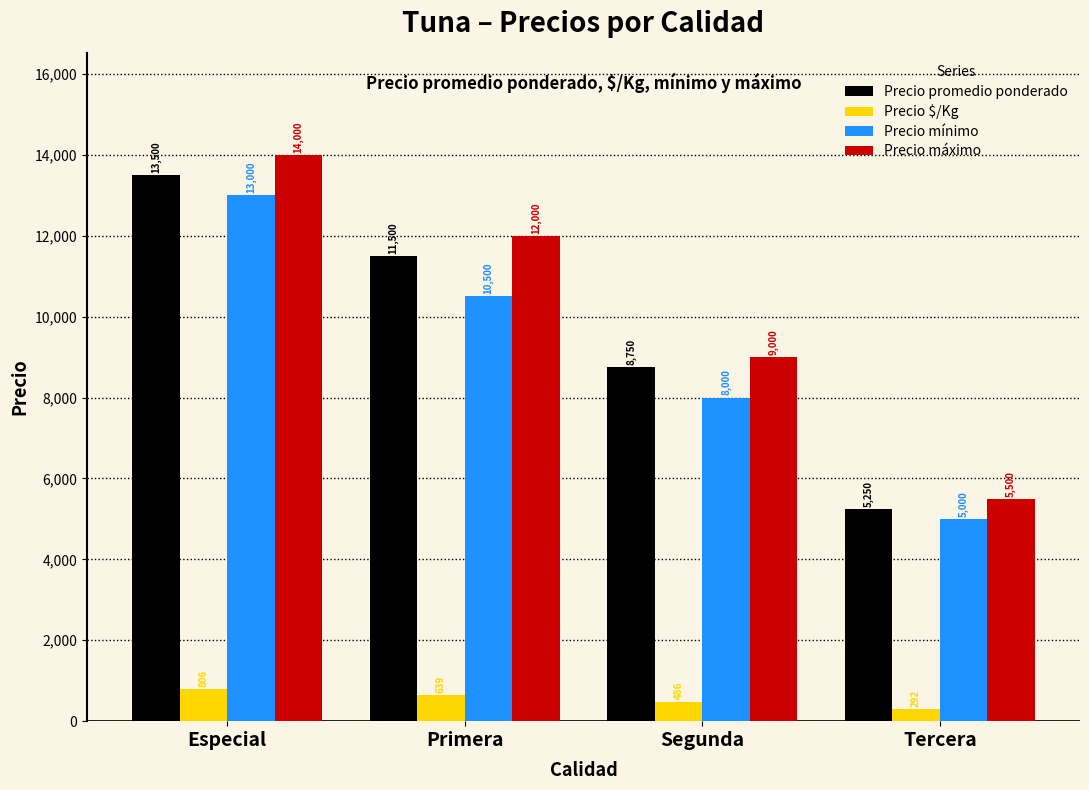

Does the chart contain stacked bars?

No